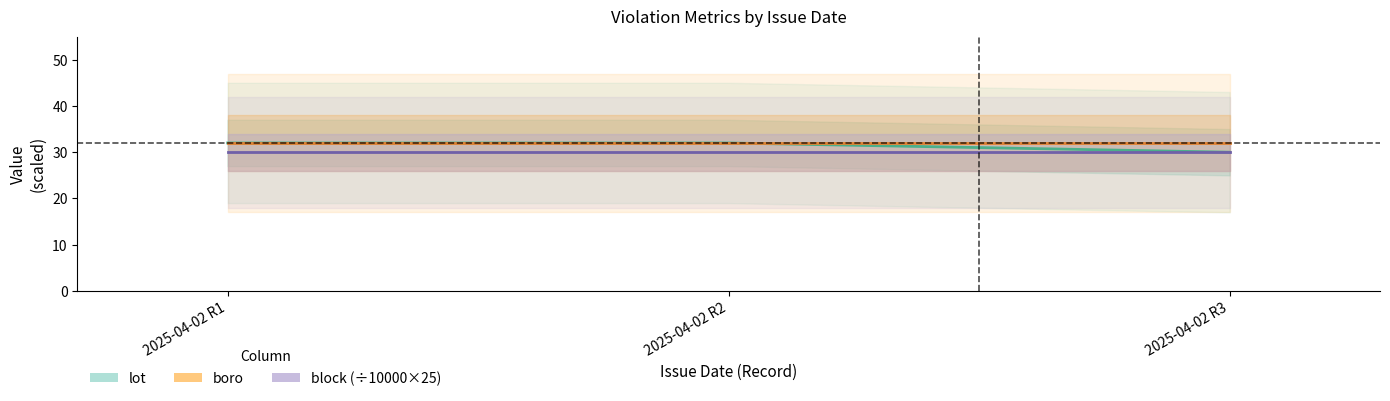

Which category has the highest value in the block (÷10000×25) series?

2025-04-02 R1